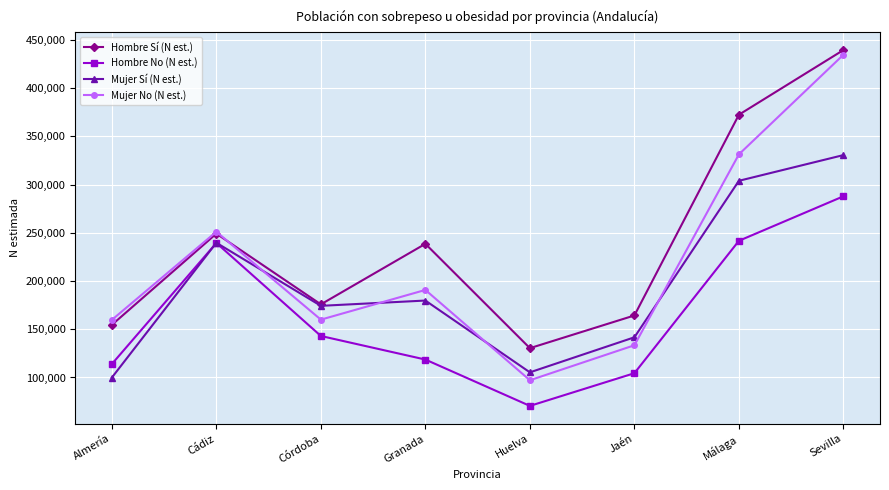

What is the label of the 5th point from the right?

Granada